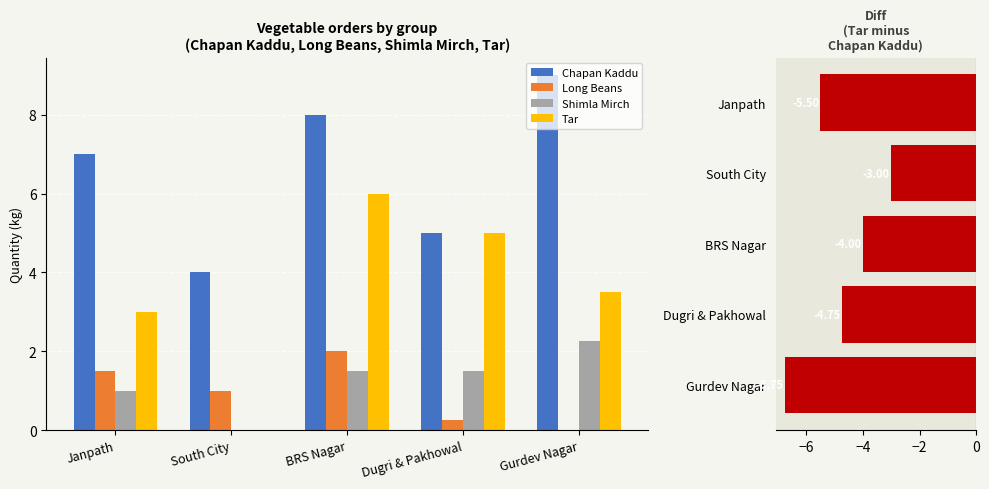

Reading right to left, list all the values displayed in this chart.

Chapan Kaddu: 9.0	5.0	8.0	4.0	7.0
Long Beans: 0.0	0.2	2.0	1.0	1.5
Shimla Mirch: 2.2	1.5	1.5	0.0	1.0
Tar: 3.5	5.0	6.0	0.0	3.0